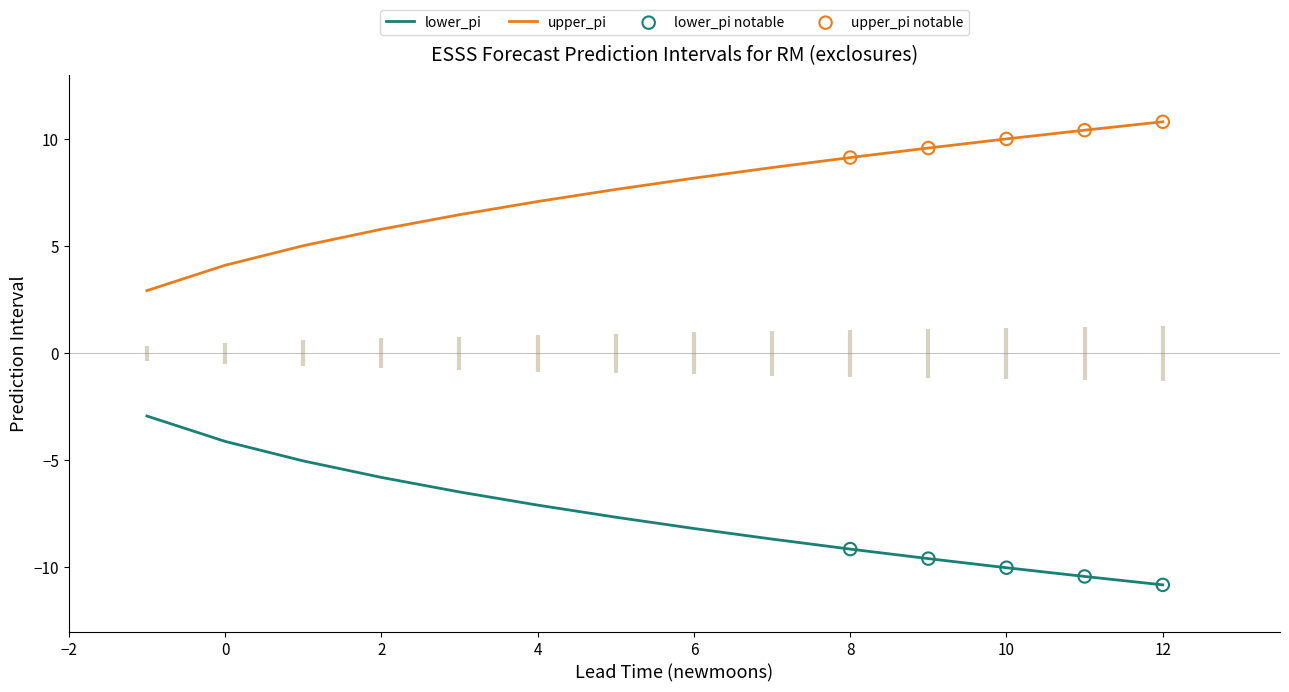

Which series contains the highest Y value?

upper_pi